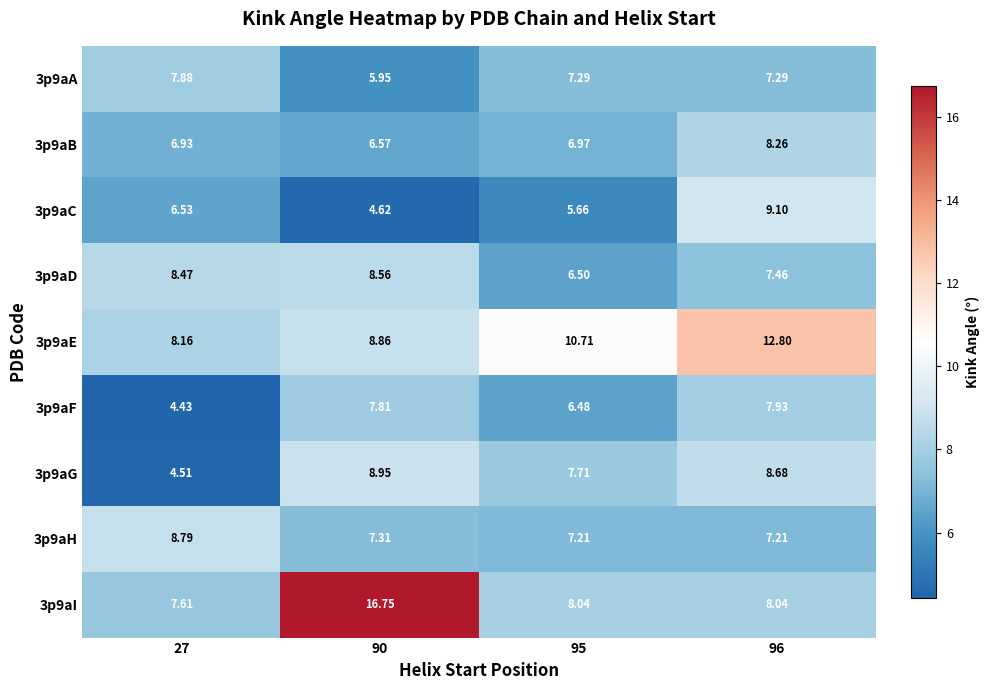

How many values in the 3p9aD series exceed 8?

2